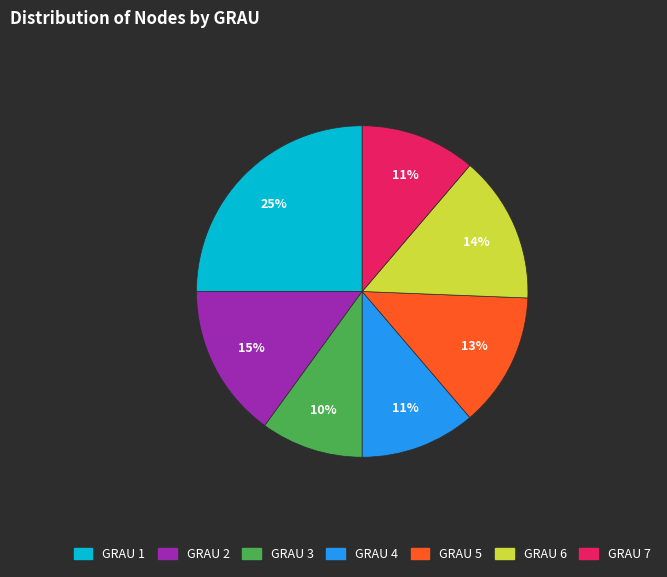

Does any single category account for the majority?

No